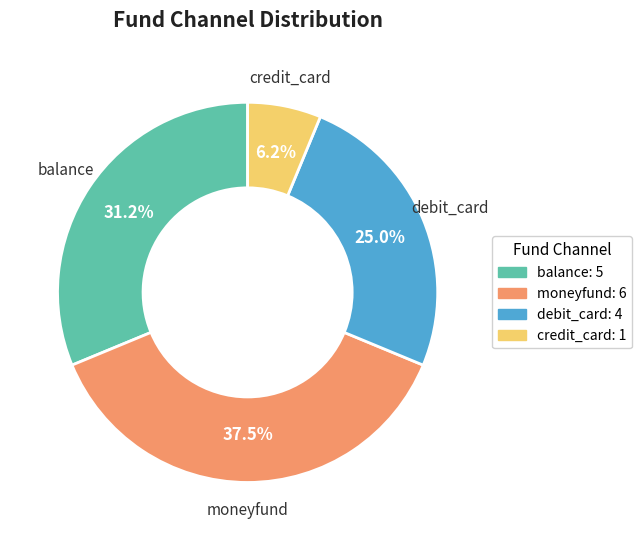

Which category has the biggest portion of the pie?

moneyfund